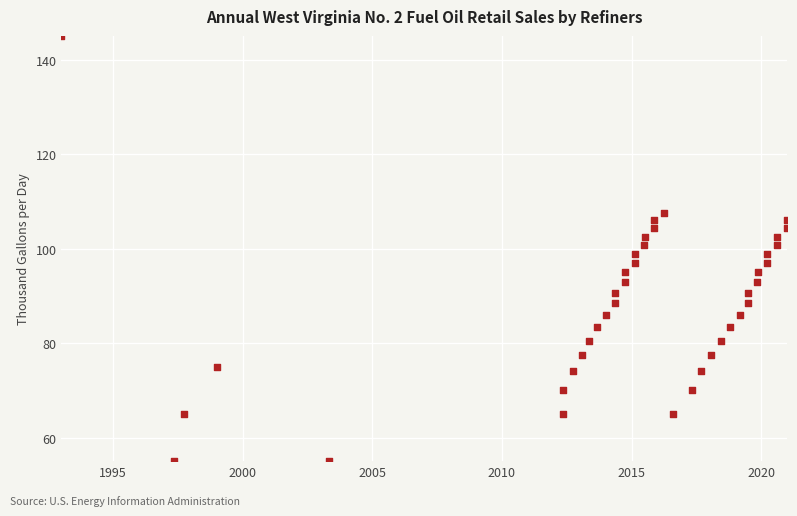

What is the range of X values (max minus min)?

28.0